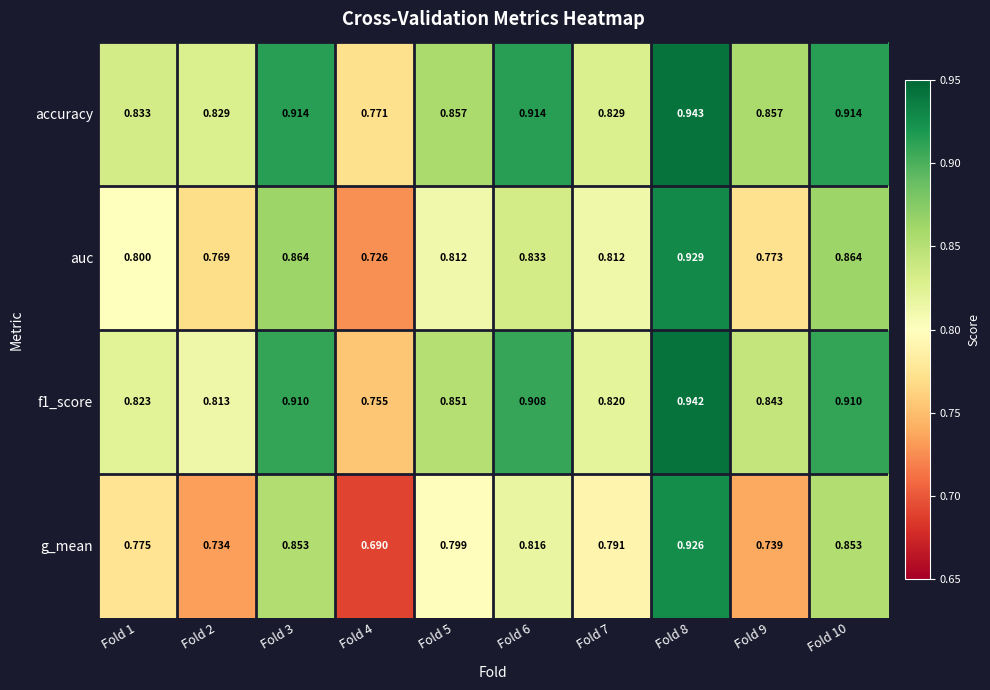

Which series has the largest range (max minus min)?

g_mean